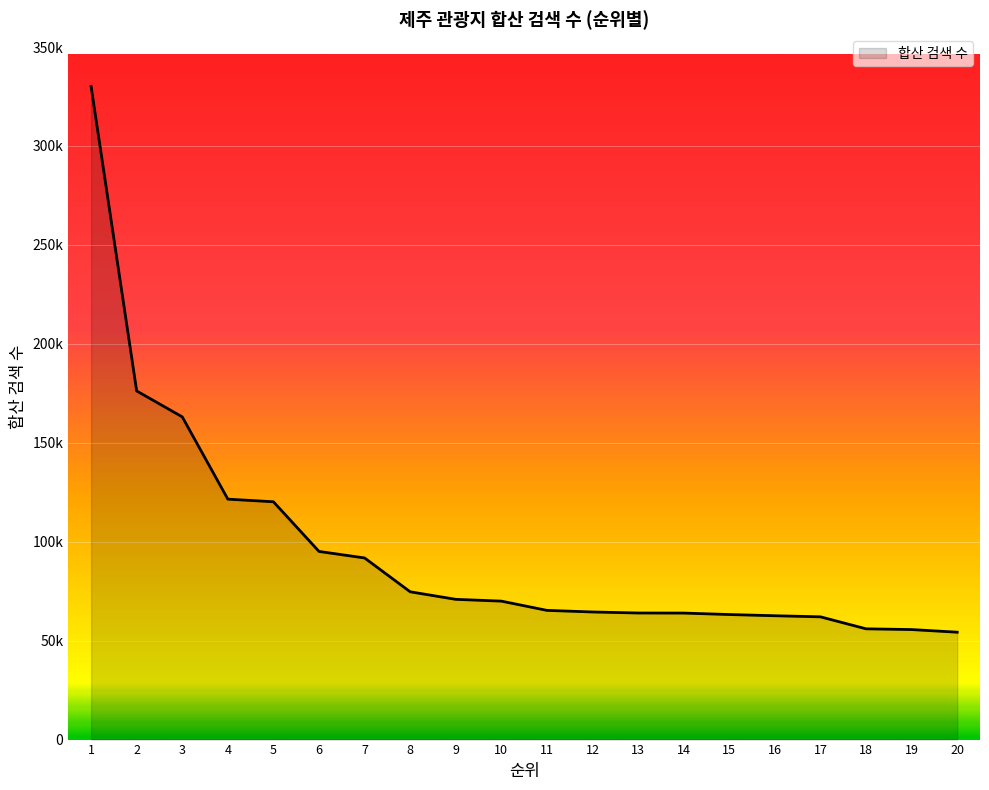

Which category has the highest value across all series?

1